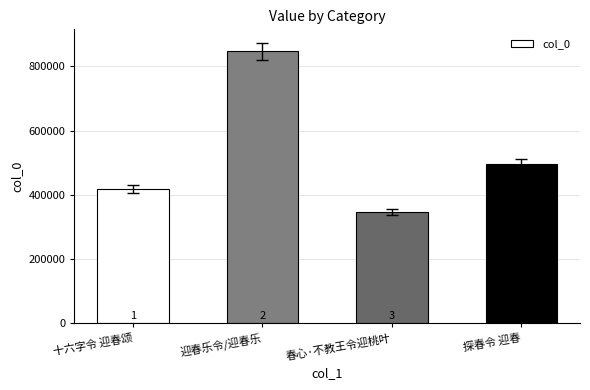

Is it true that the value at 春心·不教王令迎桃叶 is 563836?

False